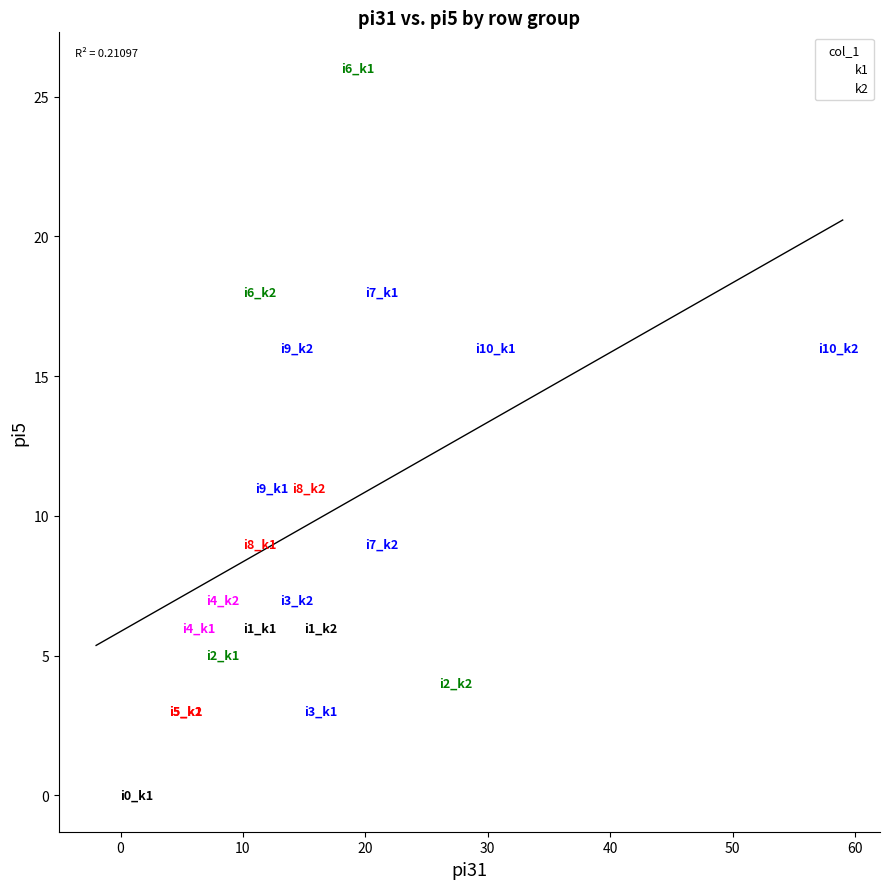

Which series contains the lowest Y value?

k1